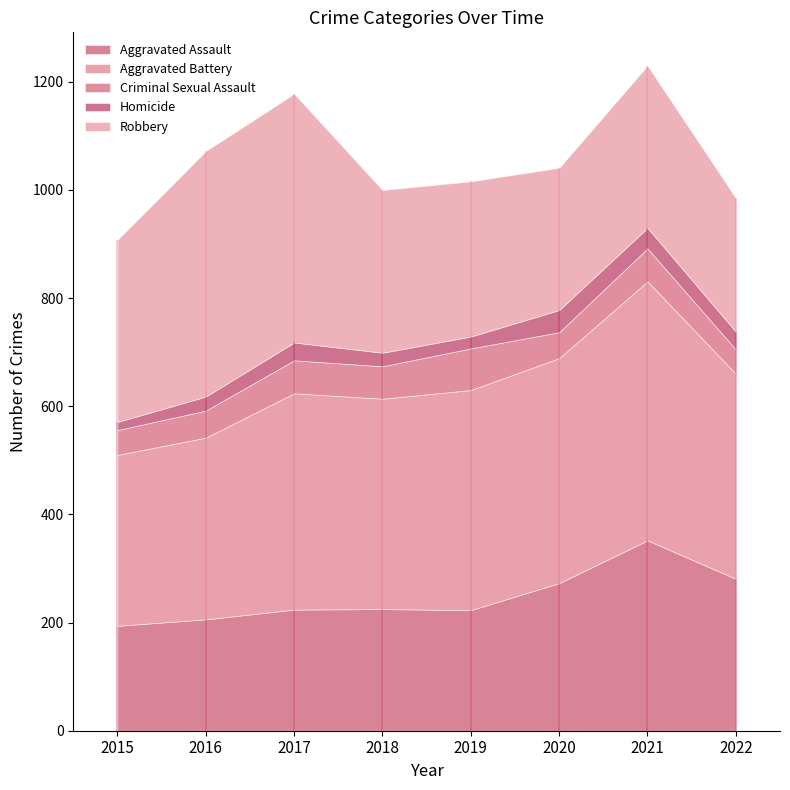

True or false: Aggravated Battery and Aggravated Assault cross at least once.

False